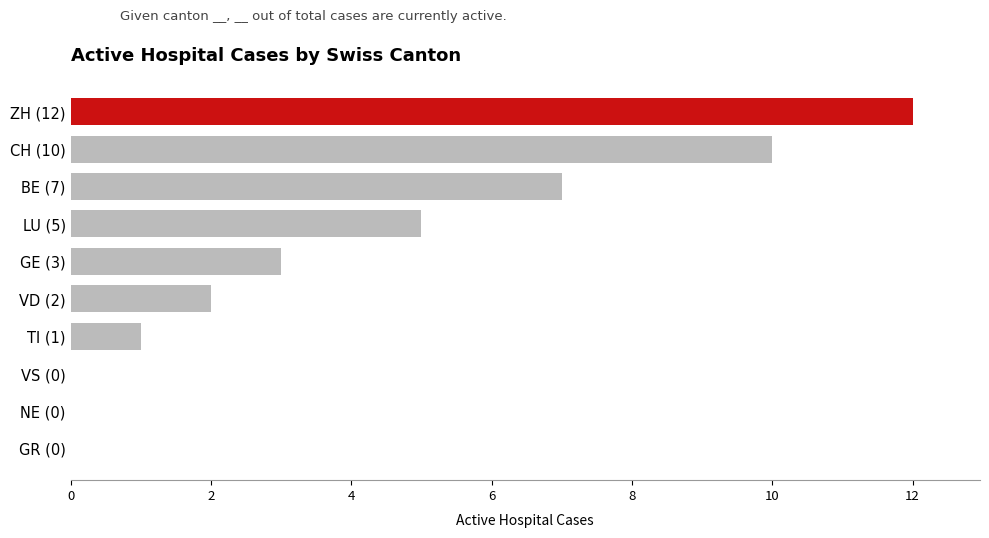

Reading bottom to top, extract all data points from this chart.

GR (0)=0	NE (0)=0	VS (0)=0	TI (1)=1	VD (2)=2	GE (3)=3	LU (5)=5	BE (7)=7	CH (10)=10	ZH (12)=12